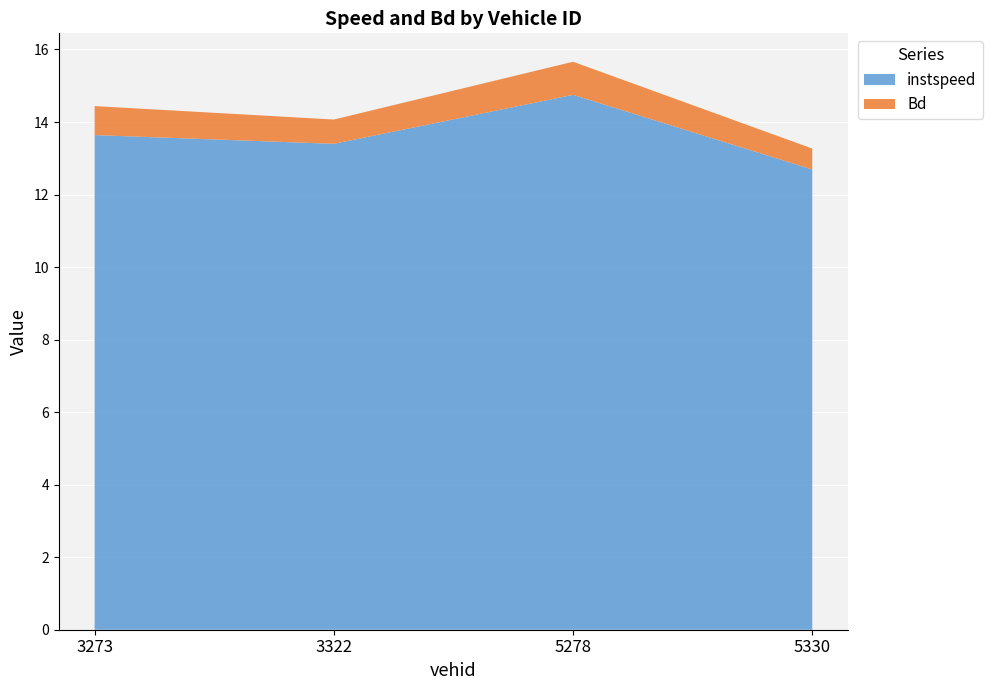

Reading right to left, transcribe all the data shown in this chart.

instspeed: 5330=12.7	5278=14.7	3322=13.4	3273=13.6
Bd: 5330=0.6	5278=0.9	3322=0.7	3273=0.8